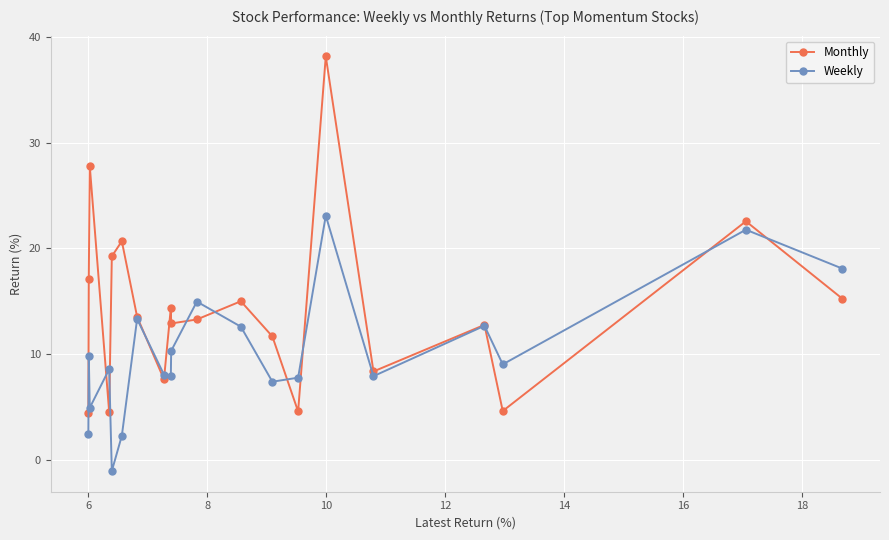

What is the sum of all Weekly values?

201.7